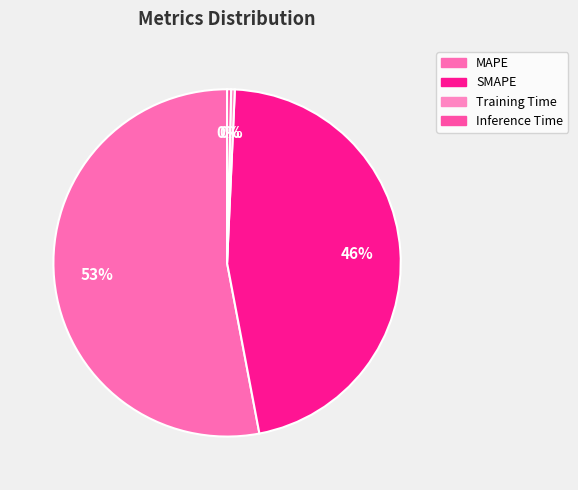

What is the change in value from SMAPE to Inference Time?

-25.0